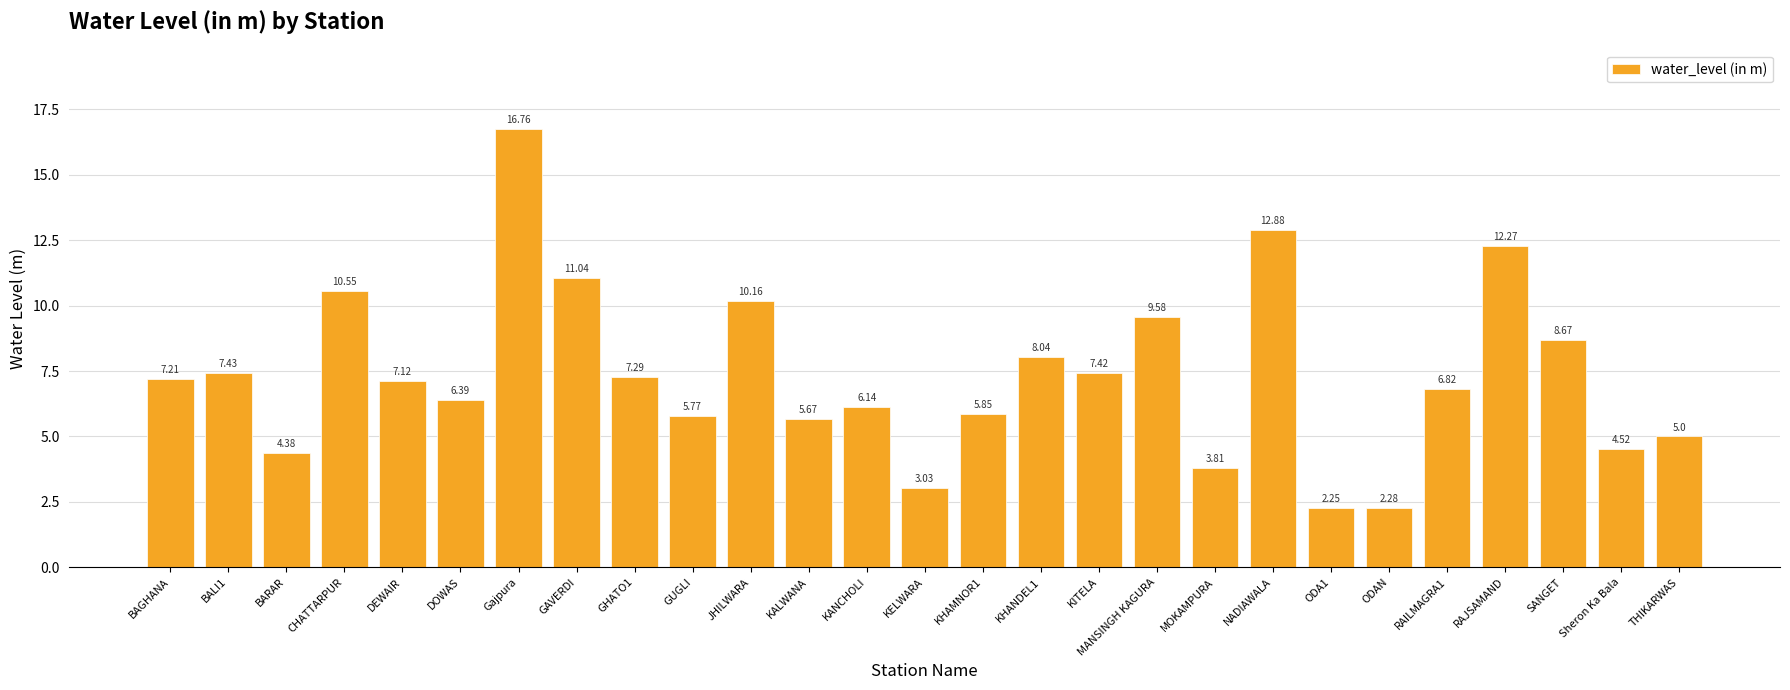

What is the average value?

7.3